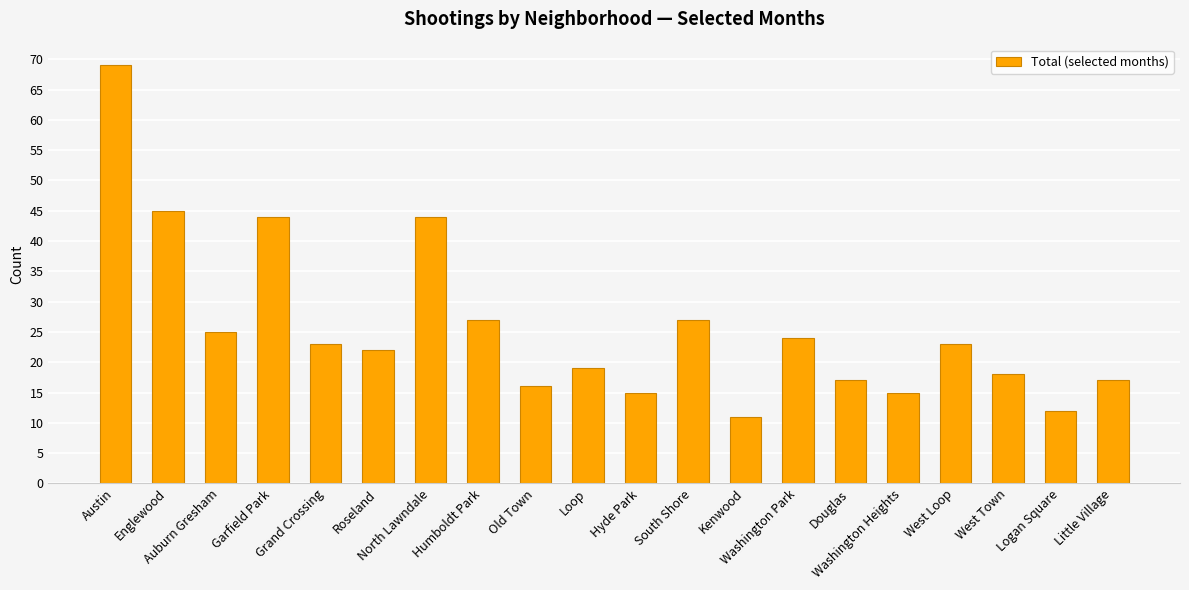

Which label corresponds to the smallest value in the chart?

Kenwood